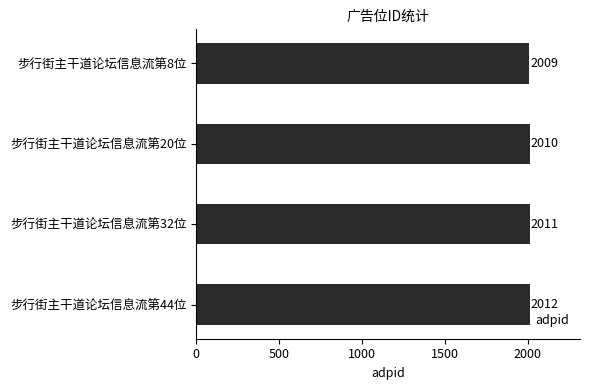

Which category has the highest value across all series?

步行街主干道论坛信息流第44位